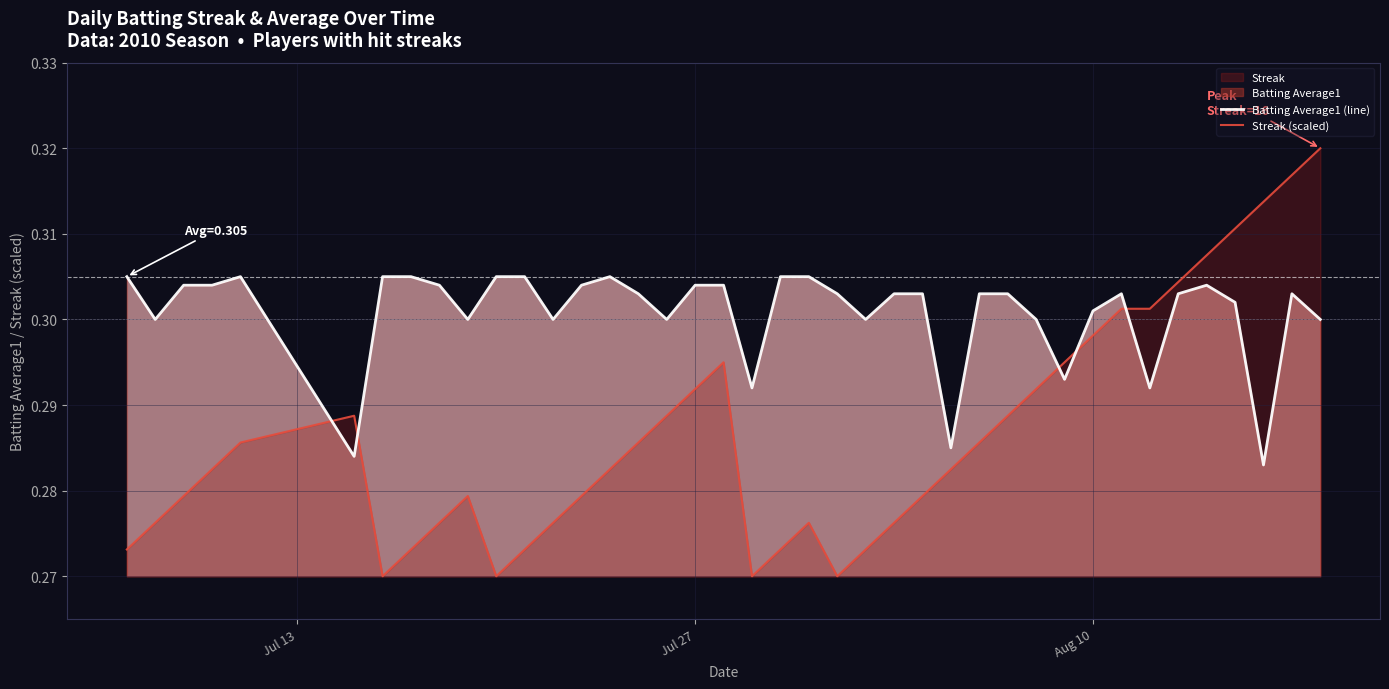

What is the minimum value shown in the chart?

0.3